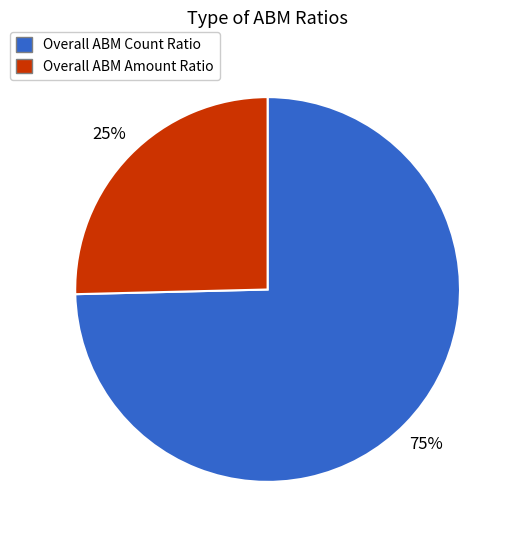

Combined, do Overall ABM Amount Ratio and Overall ABM Count Ratio account for over 50%?

Yes